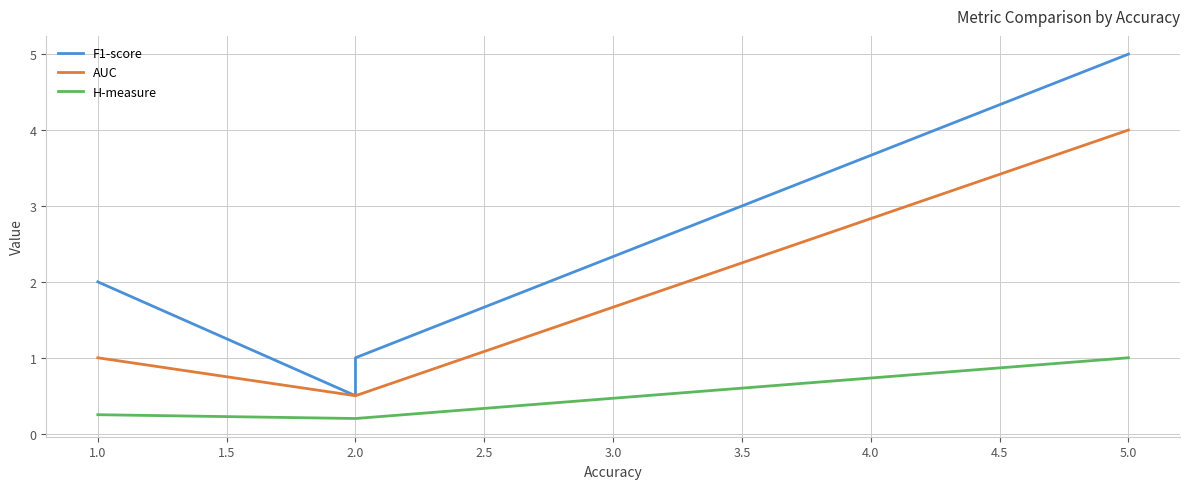

Count the number of data series in this chart.

3